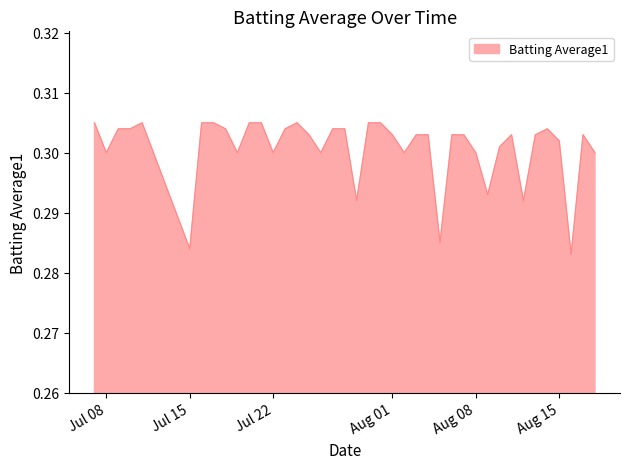

Does the chart have visible grid lines?

No